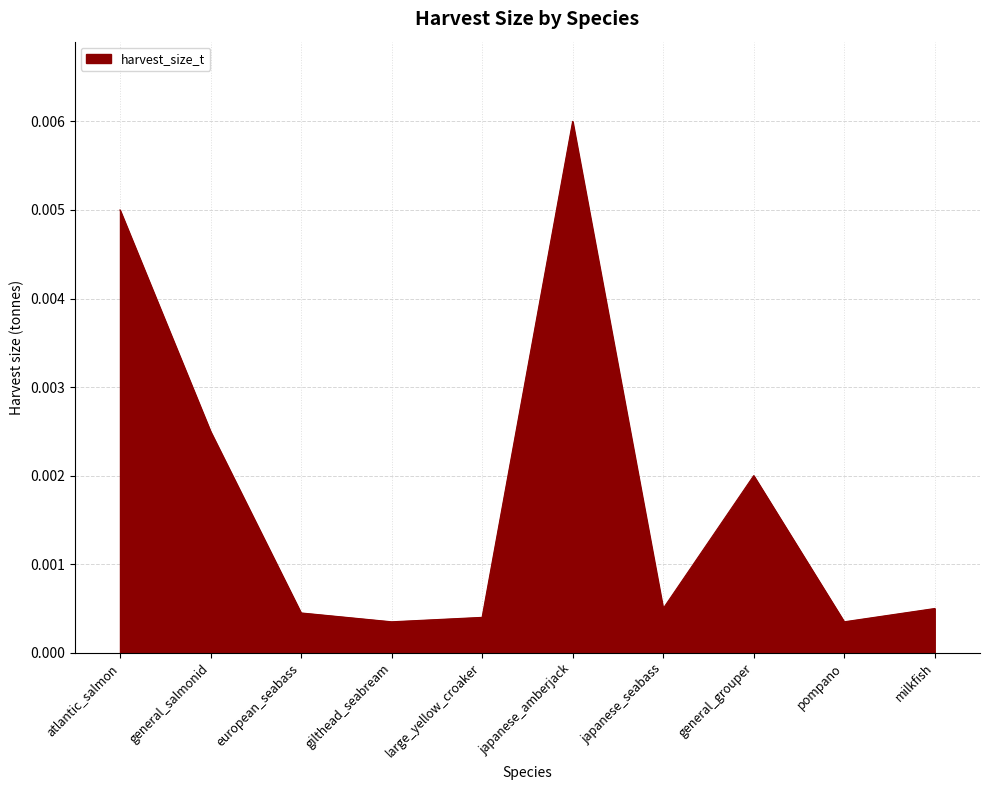

What position from the left is general_salmonid?

2